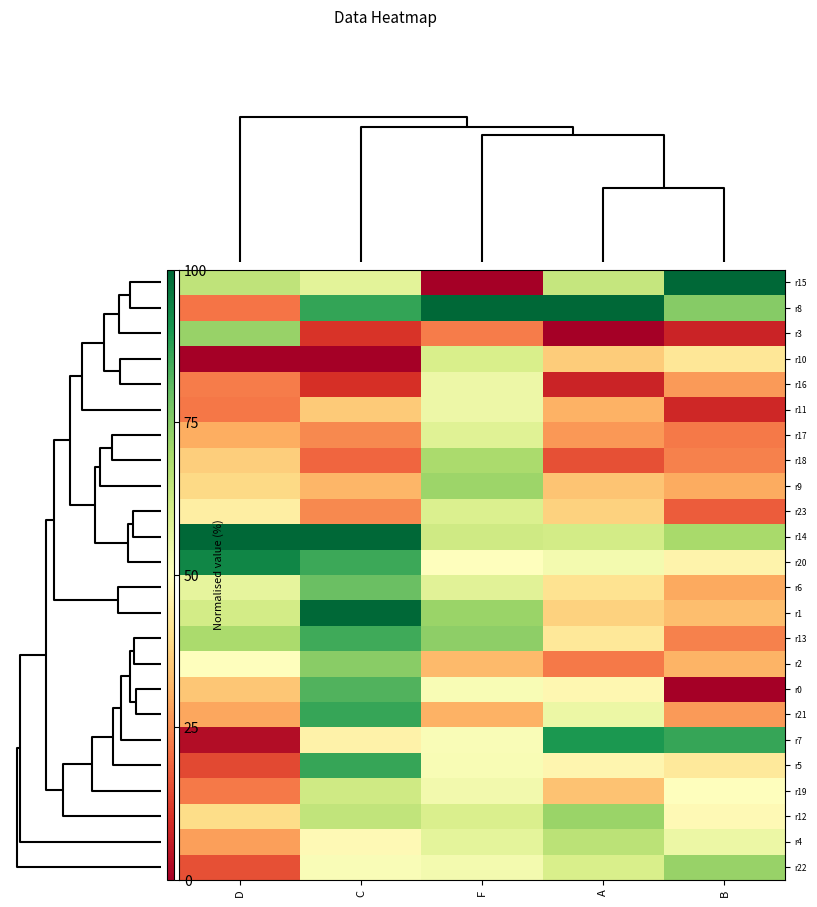

At which category is the sum across all series the highest?

C